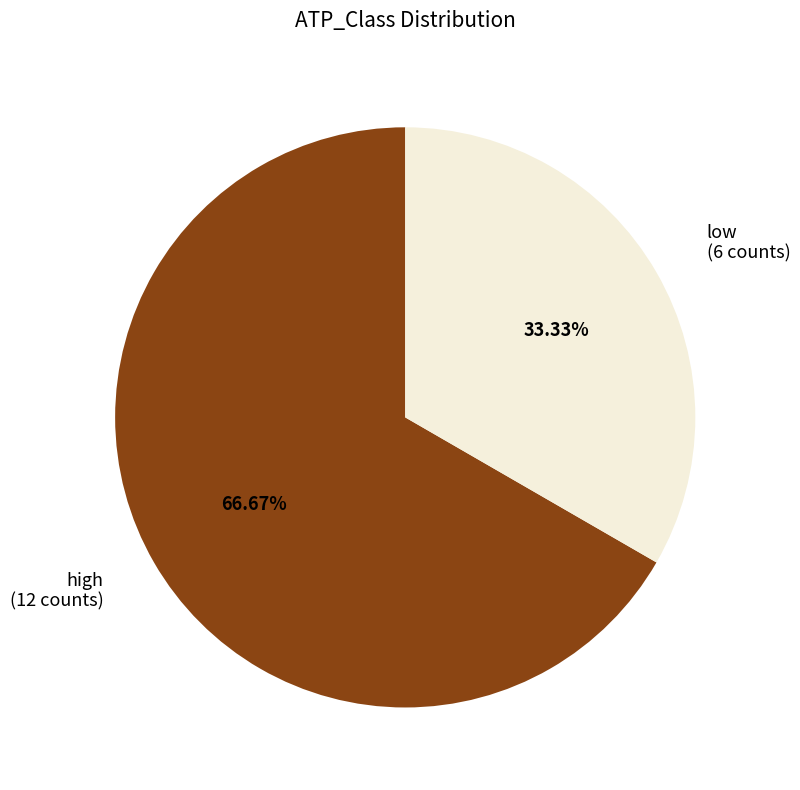

To the nearest percent, what portion does high represent?

67%